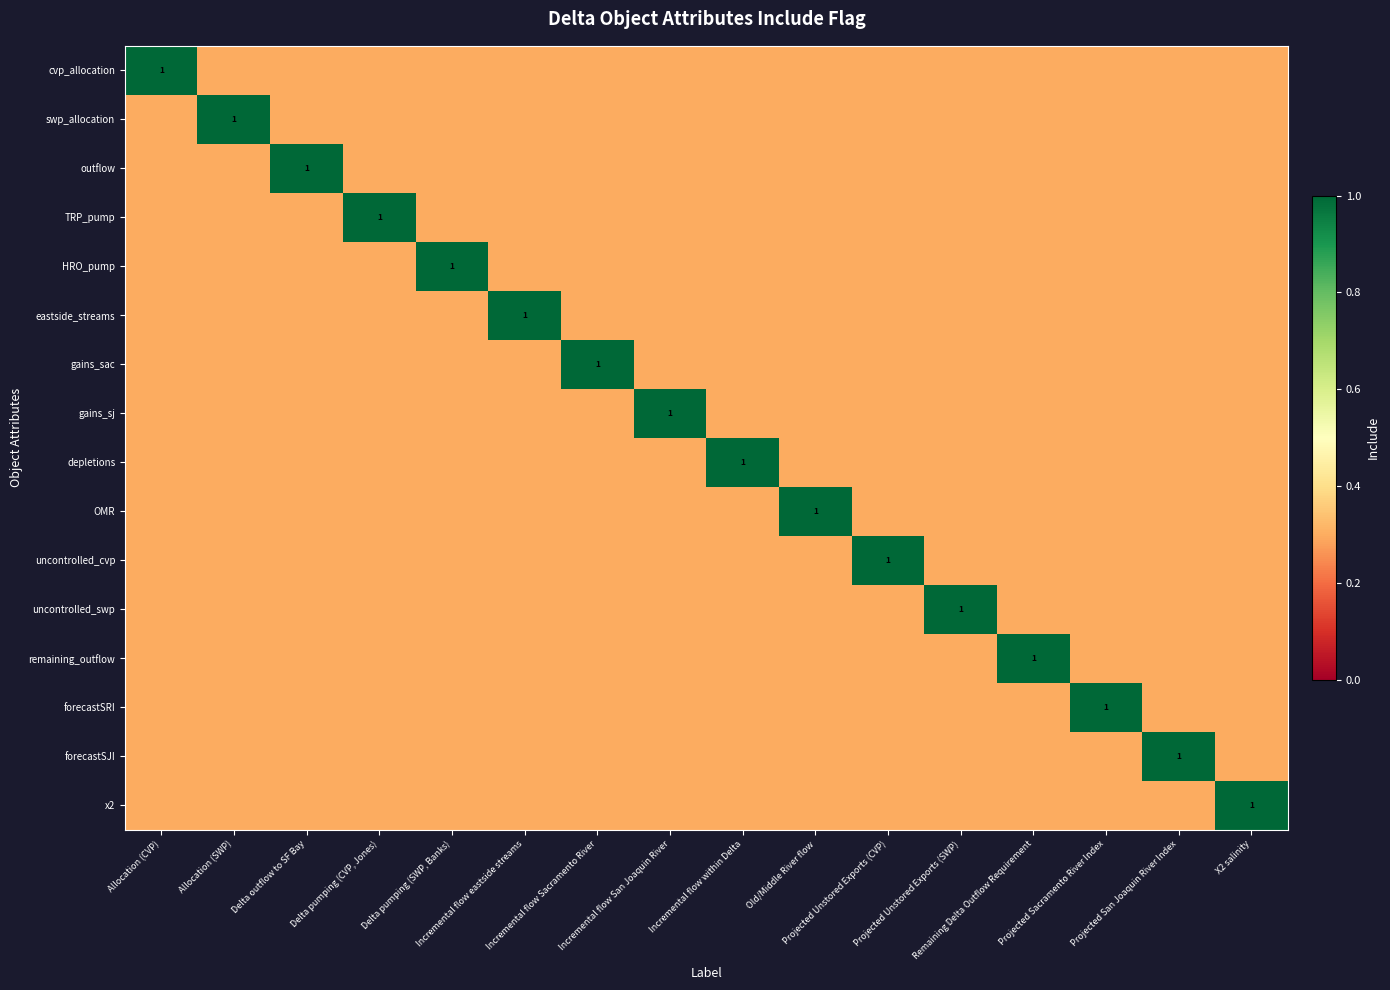

Between Incremental flow within Delta and Projected Unstored Exports (SWP), which is larger?

Incremental flow within Delta